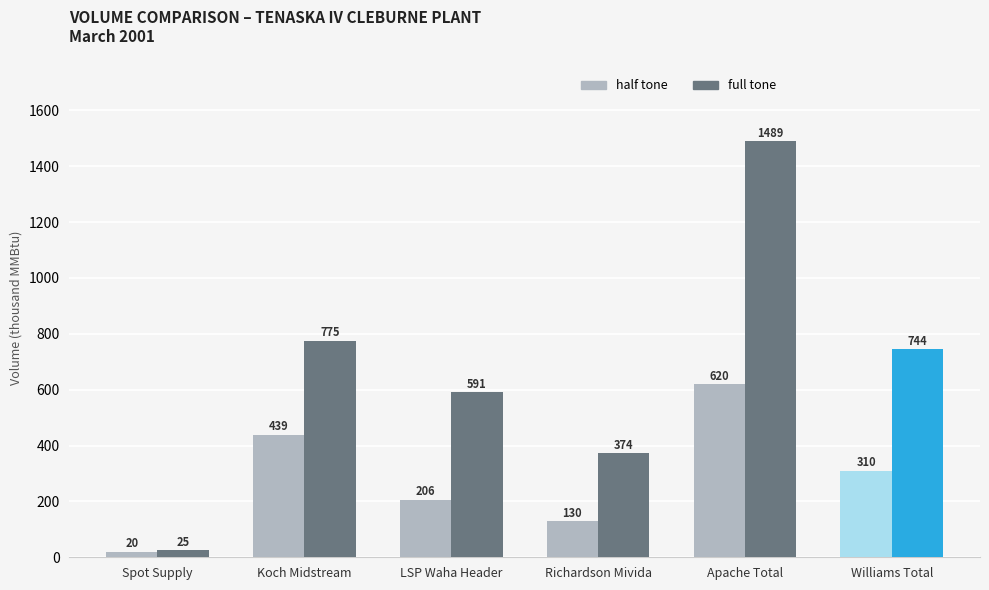

True or false: half tone has a value of 310.0 at Williams Total.

True